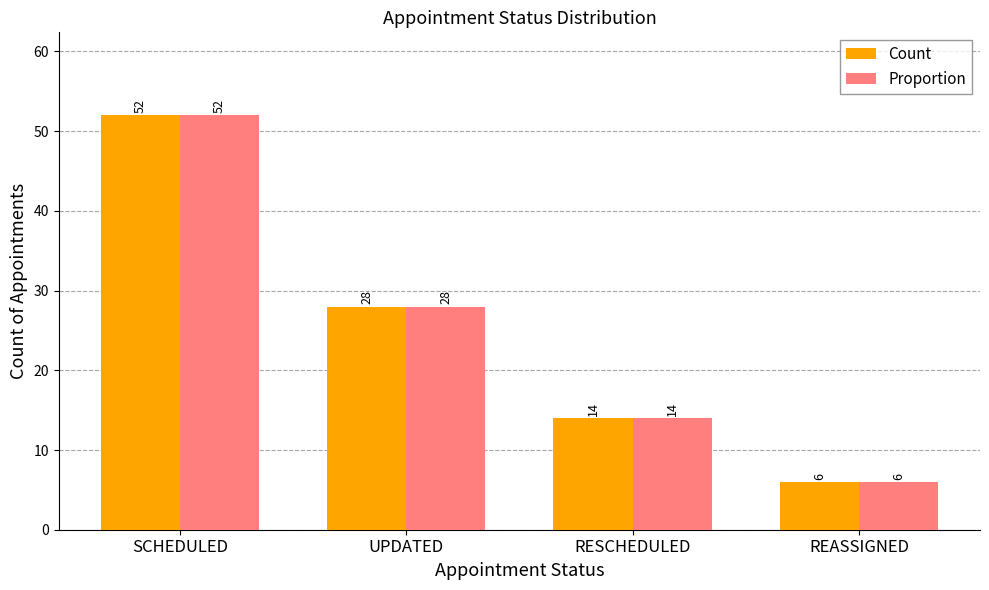

List the labels in order of Proportion value, largest first.

SCHEDULED, UPDATED, RESCHEDULED, REASSIGNED